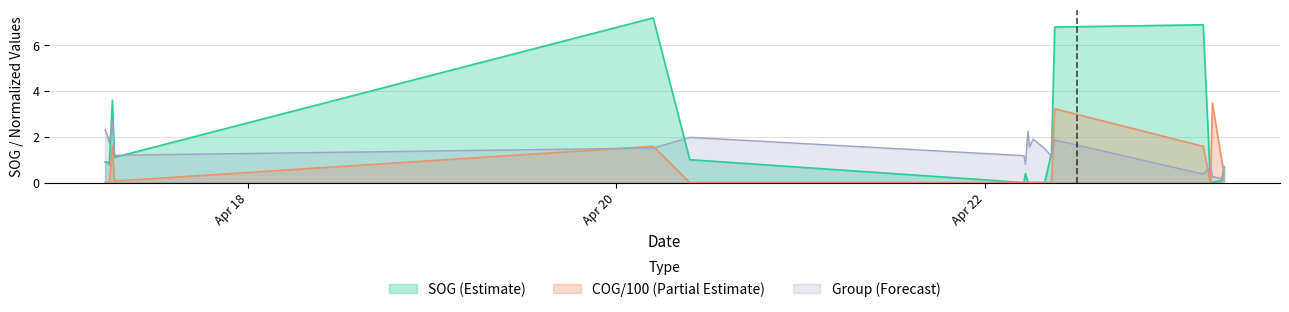

Rank the series by their maximum value, from lowest to highest.

Group (Forecast), COG/100 (Partial Estimate), SOG (Estimate)